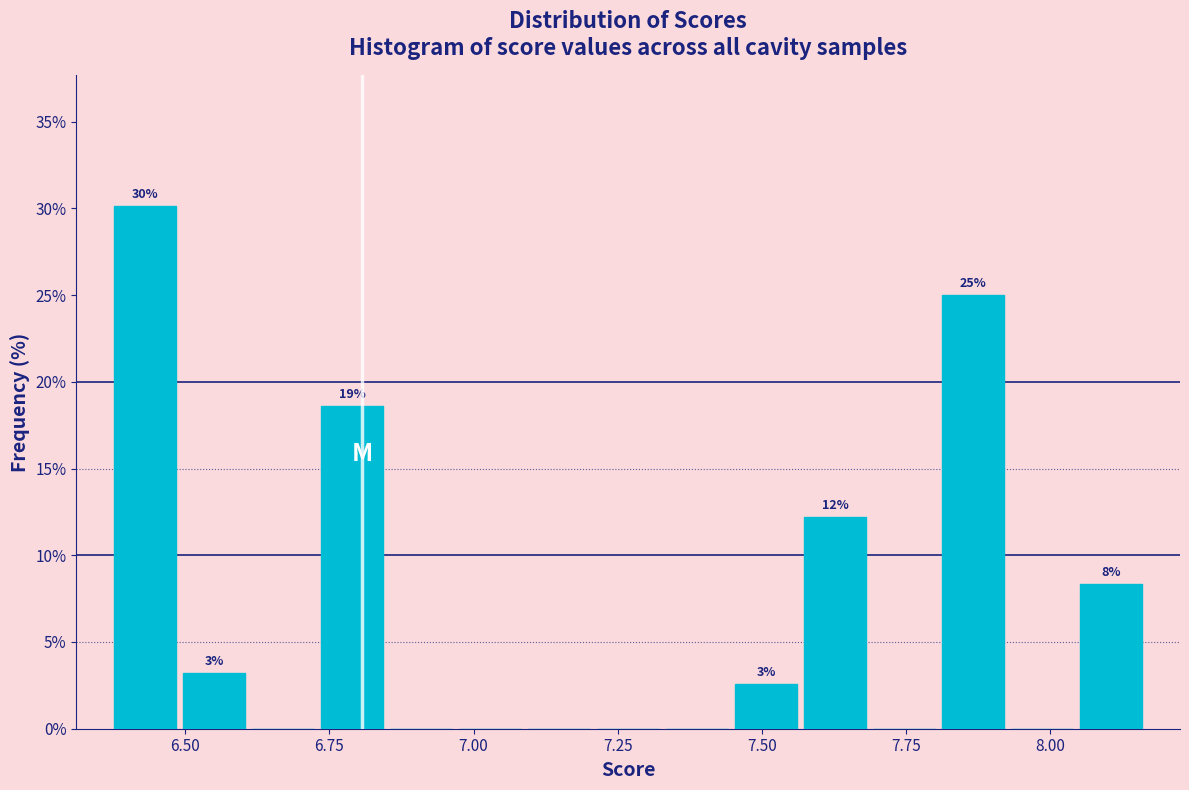

Around what value on the x-axis is the tallest bar? Give the approximate position of its centre, as read against the axis.

6.45